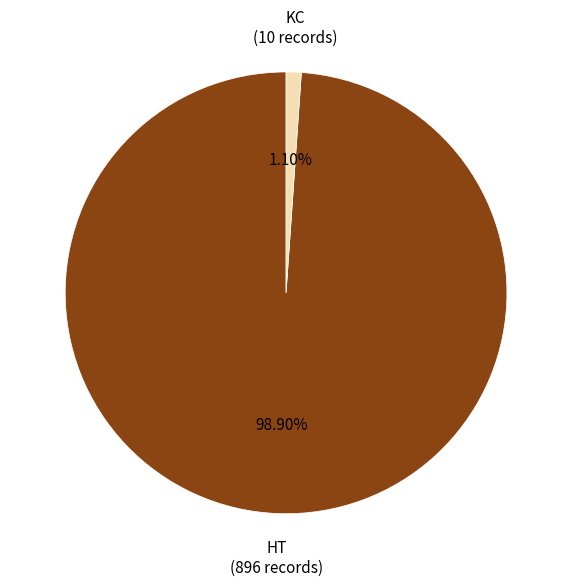

To the nearest percent, what percentage of the pie is KC?

1%